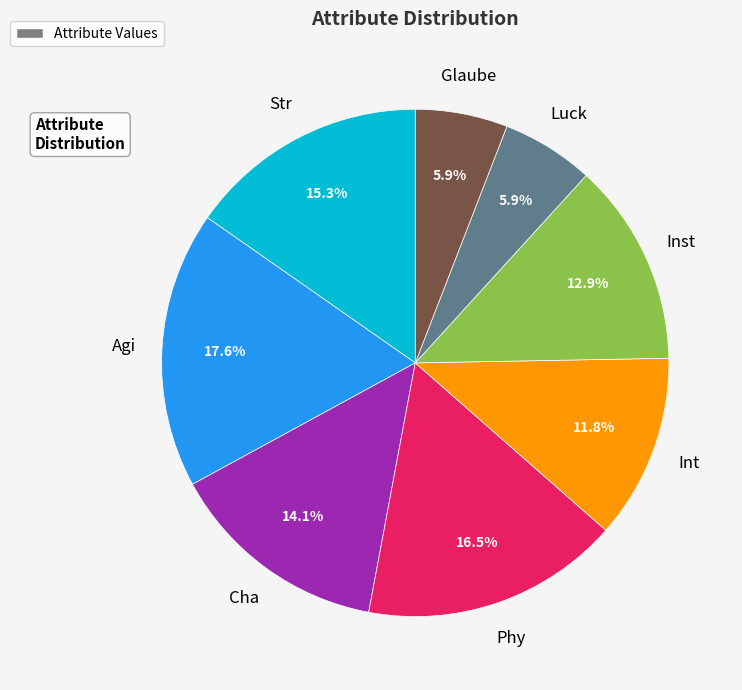

Does any single category account for the majority?

No